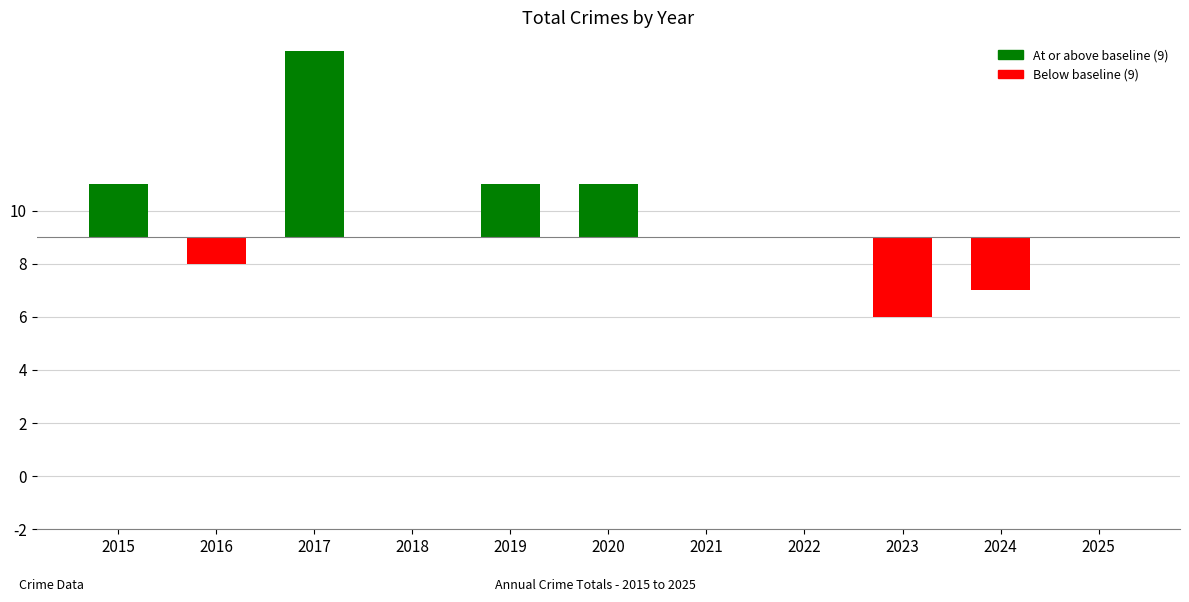

What is the minimum value shown in the chart?

6